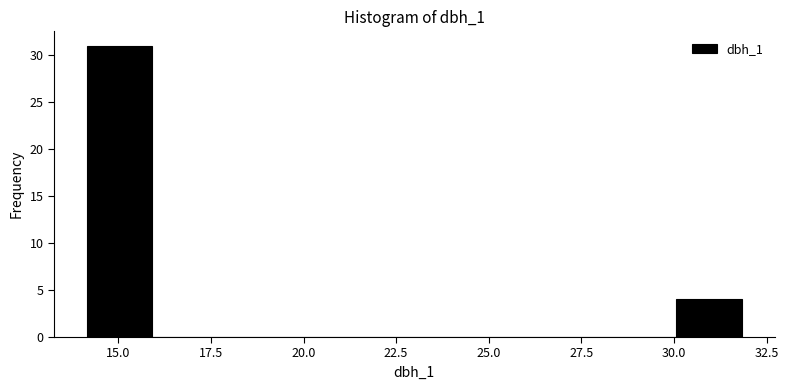

Read against the x-axis, roughly where is the centre of the tallest bar?

15.0